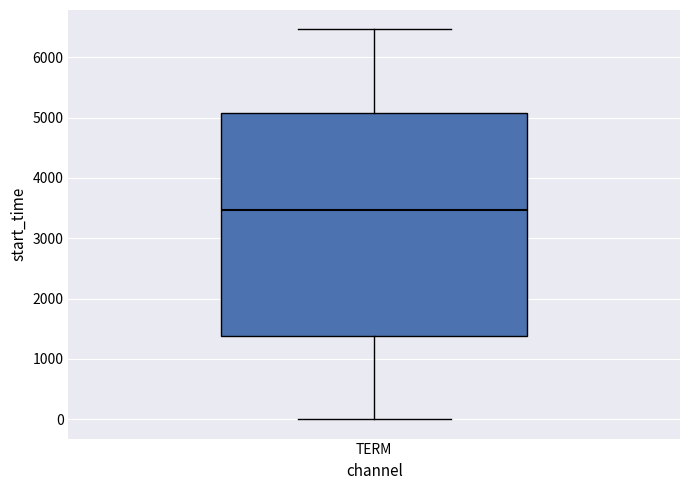

Transcribe this box plot: give where the median line is, the range the box spans, and where the two whiskers end, as read against the y-axis. The values are not printed on the chart, so give them approximately, as read against the axis.

median 3500, box 1400 to 5100, whiskers 0 to 6500